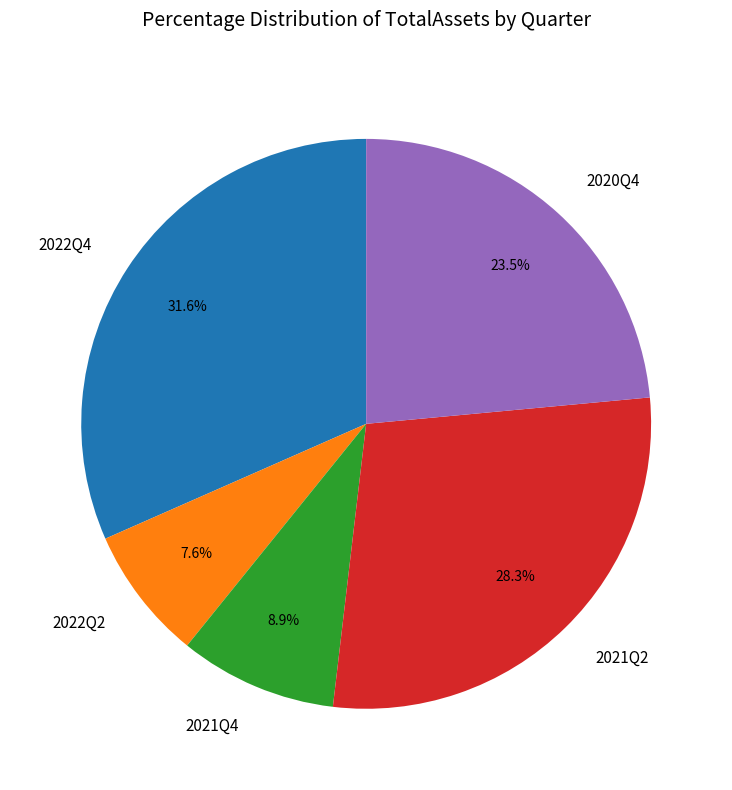

Approximately how many times larger is the value at 2021Q2 compared to 2022Q2?

3.7